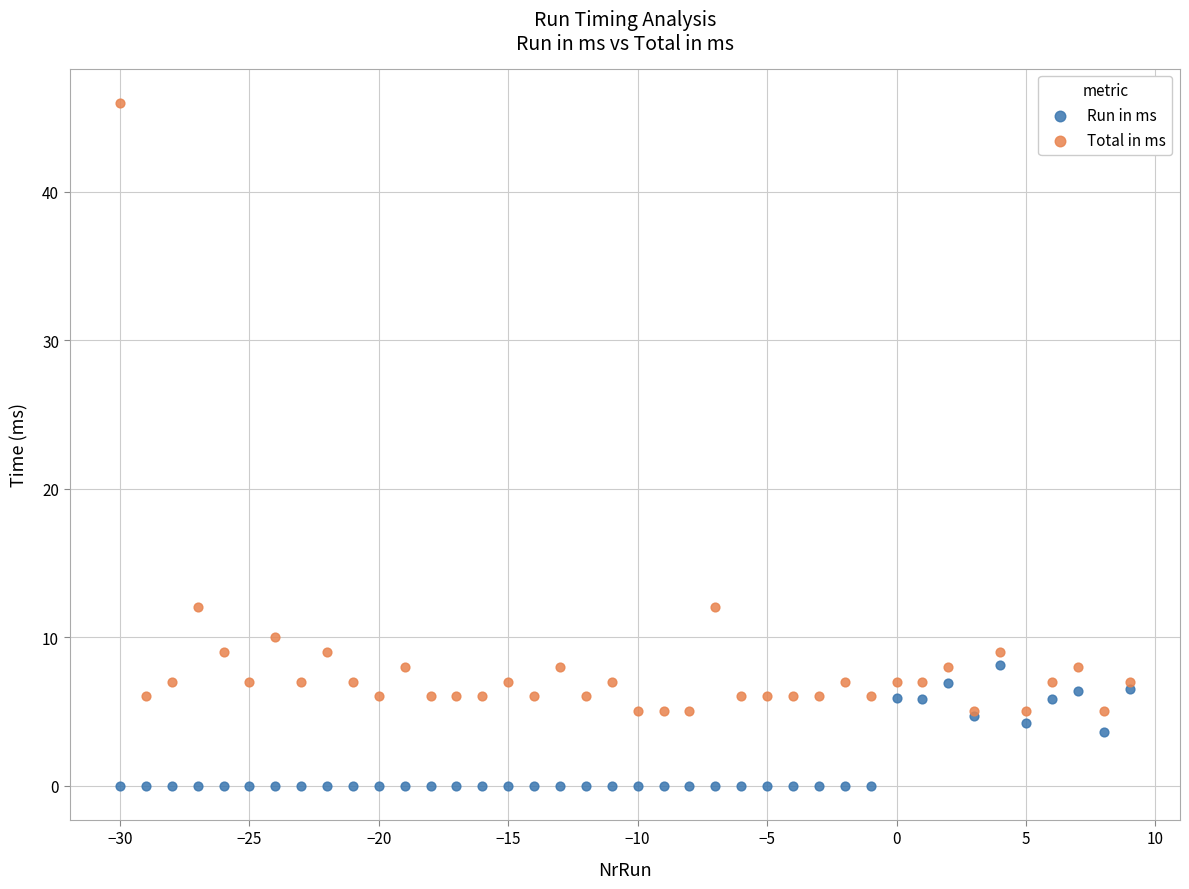

Which series contains the lowest Y value?

Run in ms